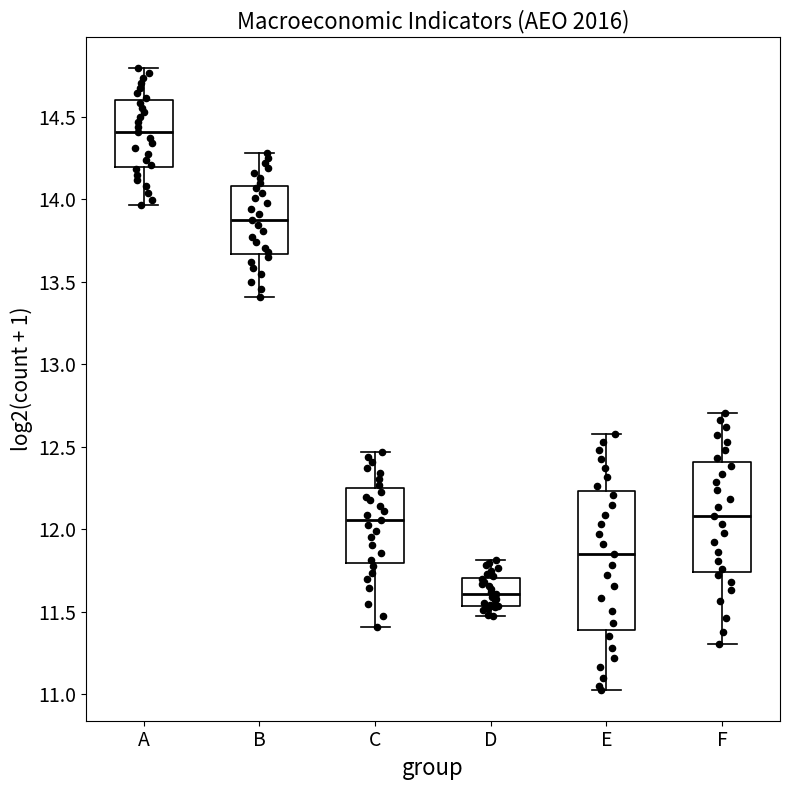

Reading left to right, transcribe this box plot: for each box, give where its median line is, the range the box spans, and where its two whiskers end, as read against the y-axis. The values are not printed on the chart, so give them approximately, as read against the axis.

A: median 14.40, box 14.20 to 14.60, whiskers 13.95 to 14.80
B: median 13.90, box 13.65 to 14.10, whiskers 13.40 to 14.30
C: median 12.05, box 11.80 to 12.25, whiskers 11.40 to 12.45
D: median 11.60, box 11.55 to 11.70, whiskers 11.45 to 11.80
E: median 11.85, box 11.40 to 12.25, whiskers 11.05 to 12.60
F: median 12.10, box 11.75 to 12.40, whiskers 11.30 to 12.70